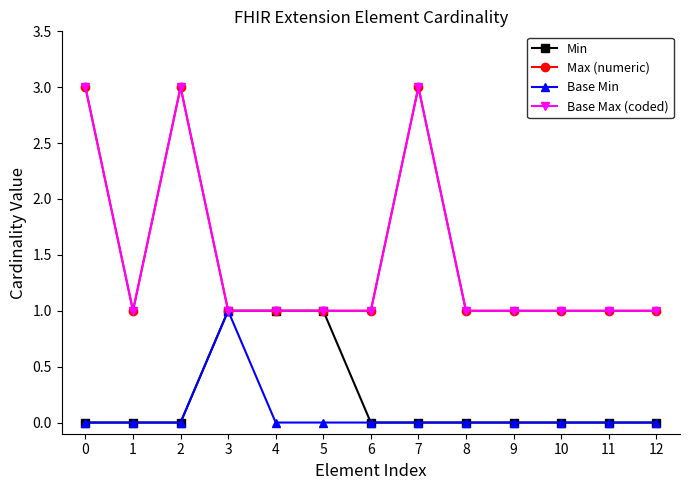

Does the chart have visible grid lines?

No